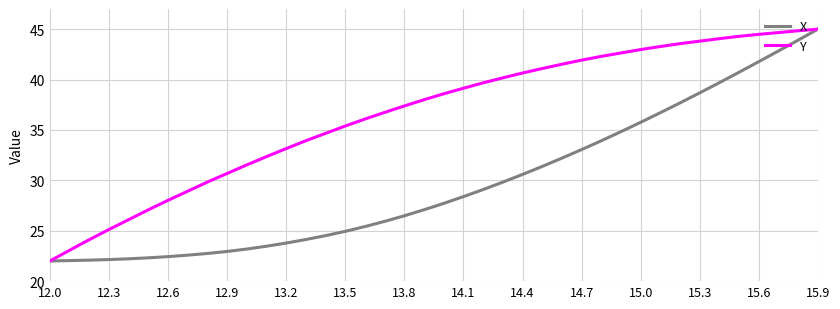

What is the minimum value for Y?

22.0